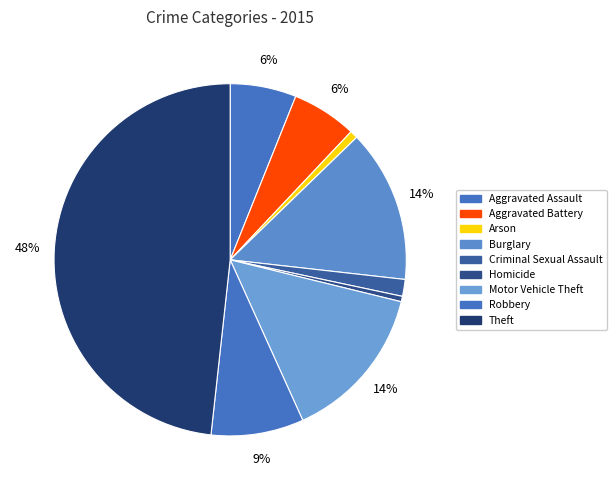

To the nearest percent, what percentage of the pie is Arson?

1%